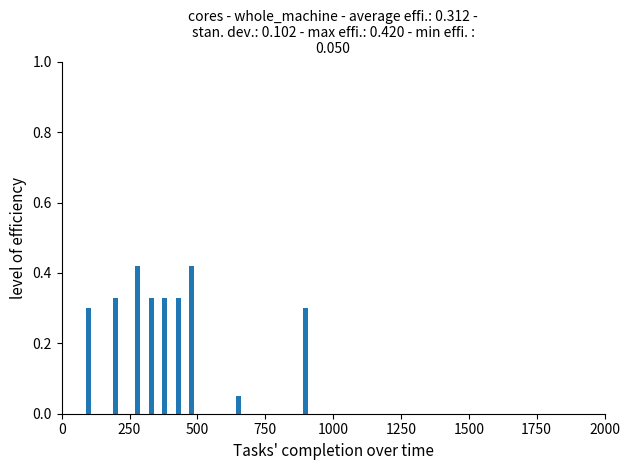

What is the sum of all values?

2.8